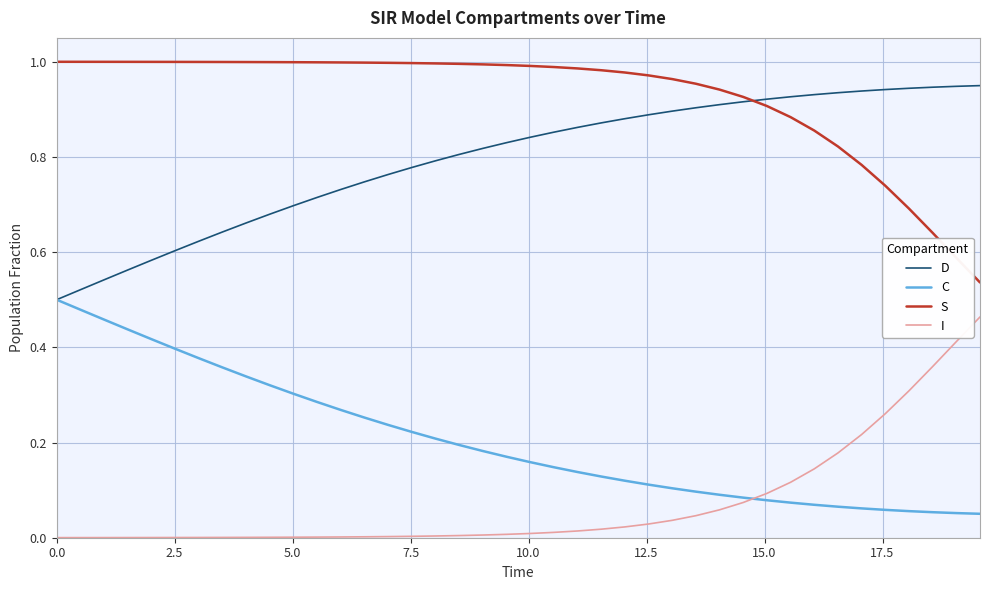

True or false: I and D intersect in this chart.

False